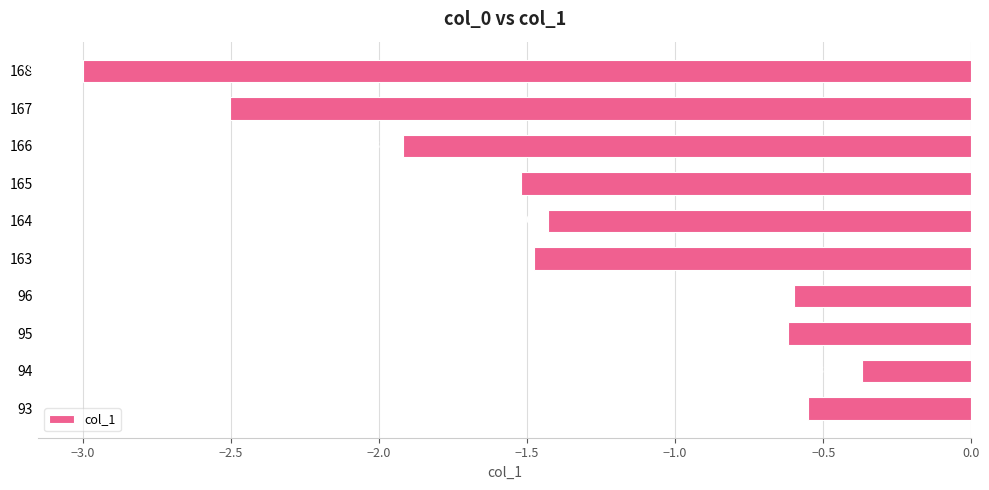

Does the chart contain stacked bars?

No